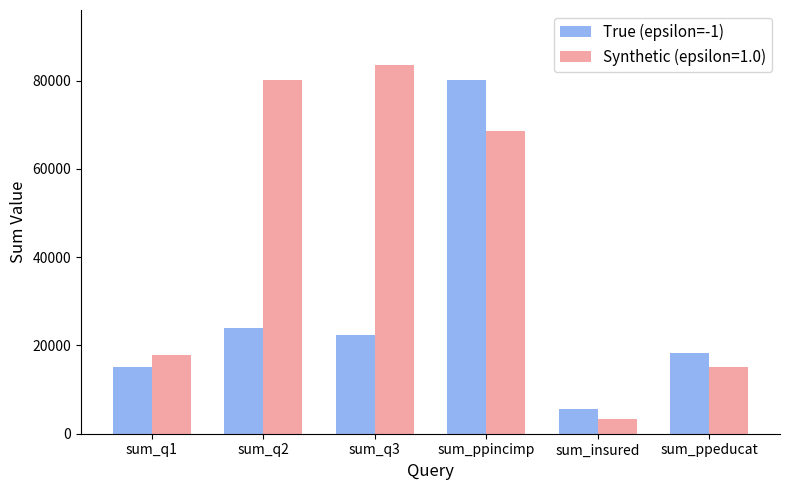

Read the True (epsilon=-1) value at sum_q2, to the nearest 50.

23900